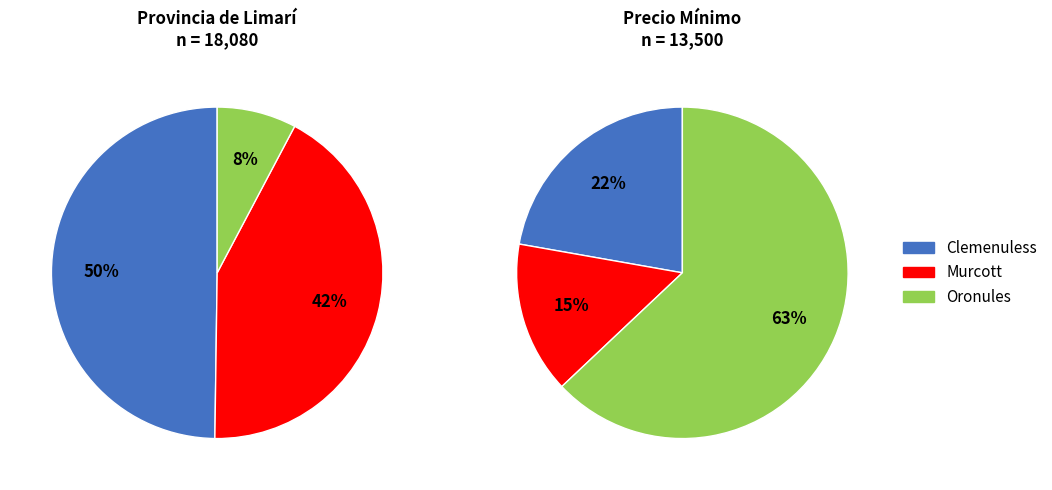

Is Clemenuless the majority of the pie?

No